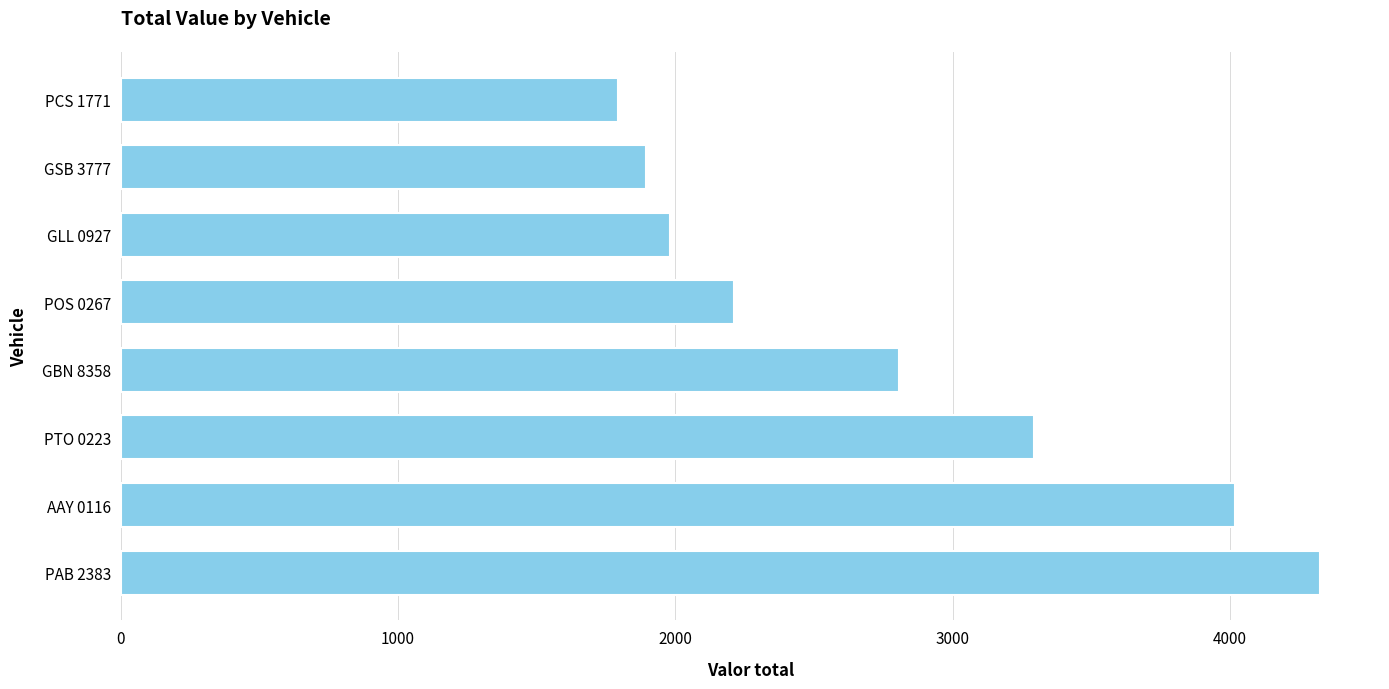

Read the value at GSB 3777.

1895